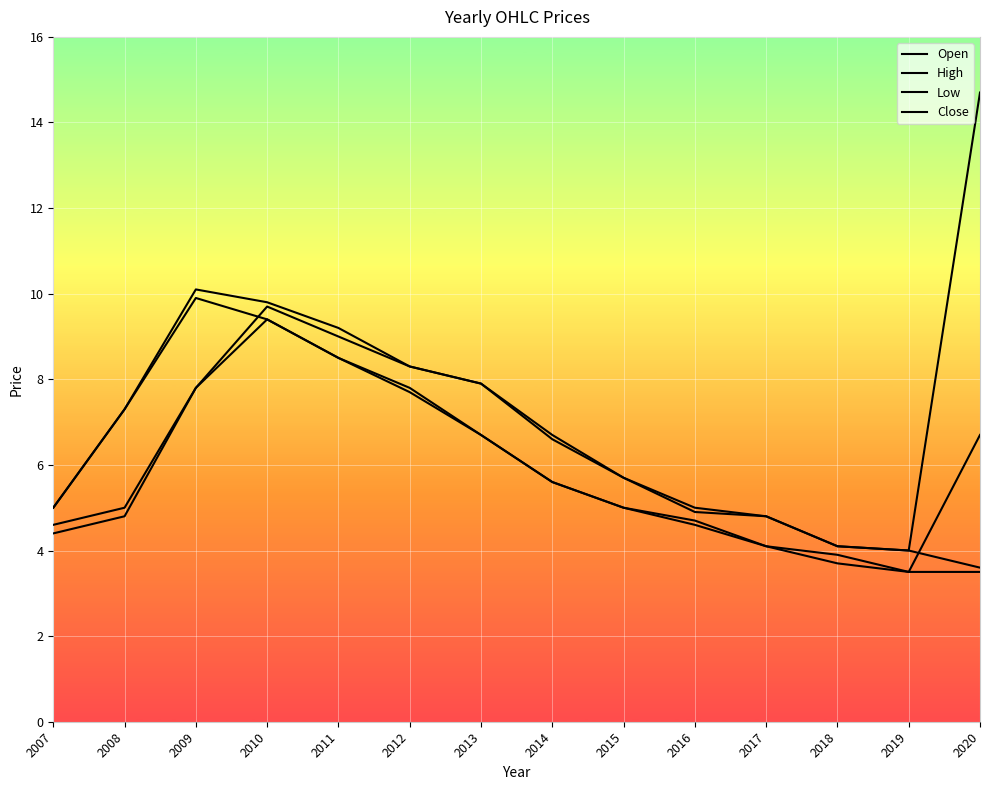

What is the total value across all series at 2010?

38.3